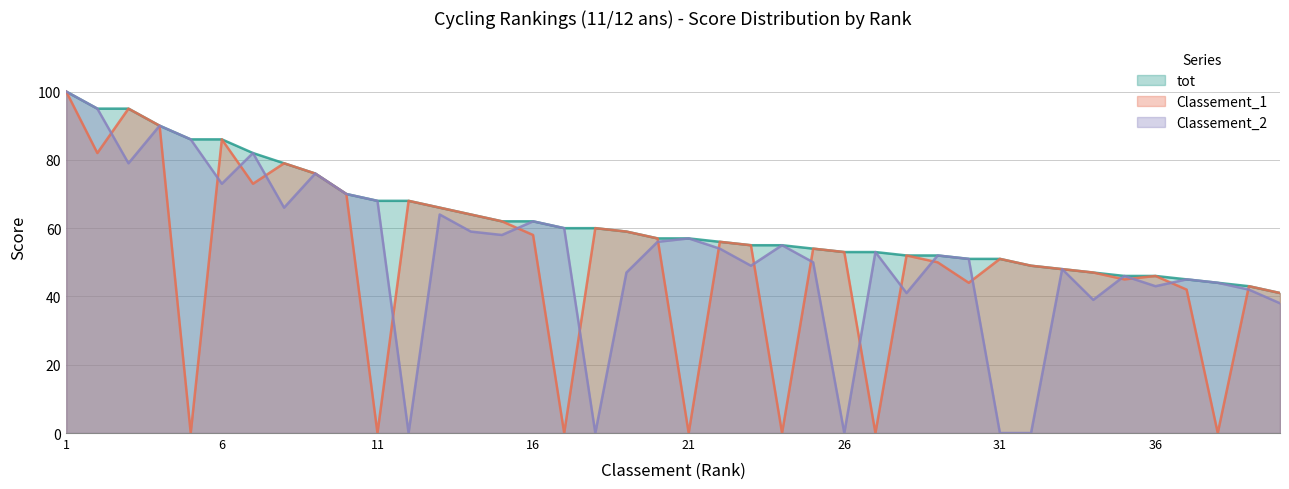

What is the average value of the Classement_2 series?

52